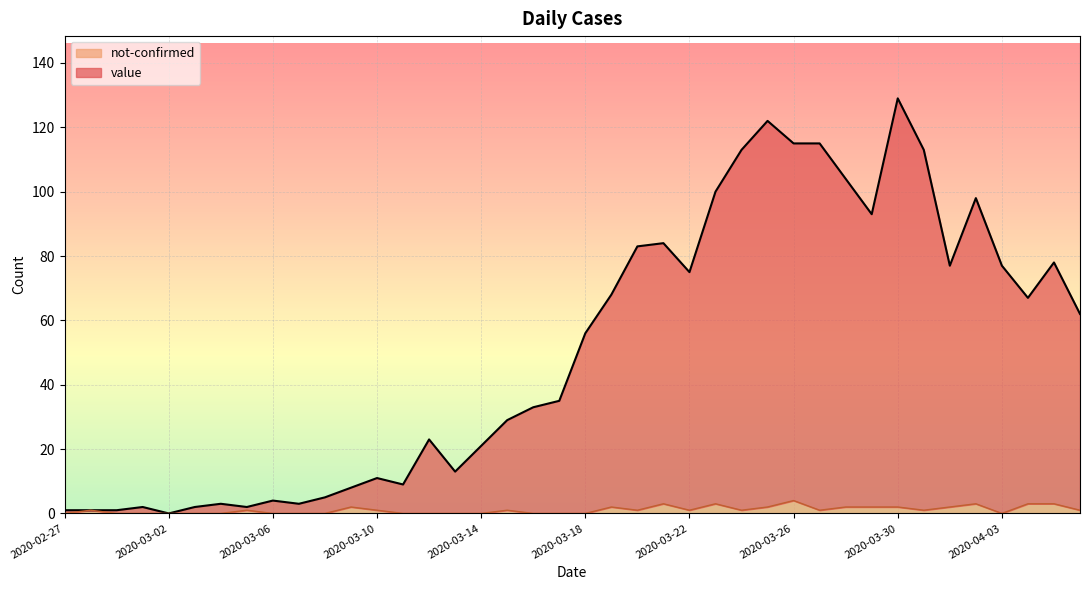

What position from the right is 2020-03-31?

7